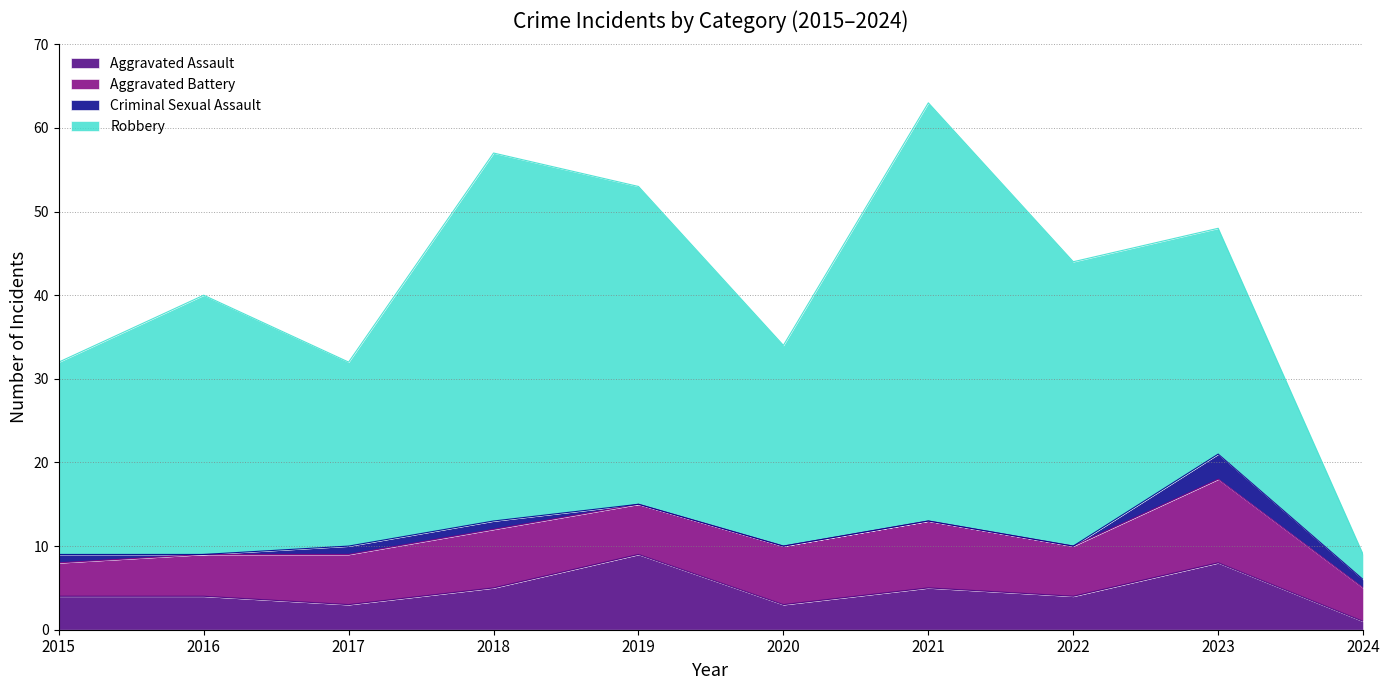

List the series in order of their peak value, lowest first.

Criminal Sexual Assault, Aggravated Assault, Aggravated Battery, Robbery